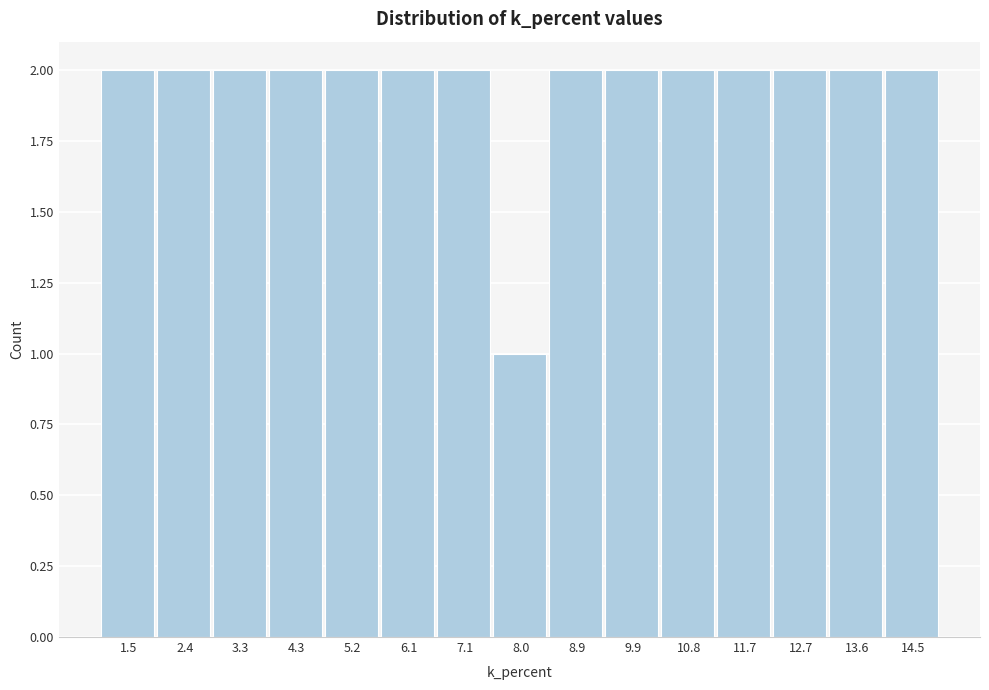

Reading left to right, list every bar in this chart as the range it spans on the x-axis followed by its height. Neither the bar edges nor the heights are printed on the chart, so give them approximately, as read against the axes.

1.0 to 1.9: 2
1.9 to 2.9: 2
2.9 to 3.8: 2
3.8 to 4.7: 2
4.7 to 5.7: 2
5.7 to 6.6: 2
6.6 to 7.5: 2
7.5 to 8.5: 1
8.5 to 9.4: 2
9.4 to 10.3: 2
10.3 to 11.3: 2
11.3 to 12.2: 2
12.2 to 13.1: 2
13.1 to 14.1: 2
14.1 to 15.0: 2